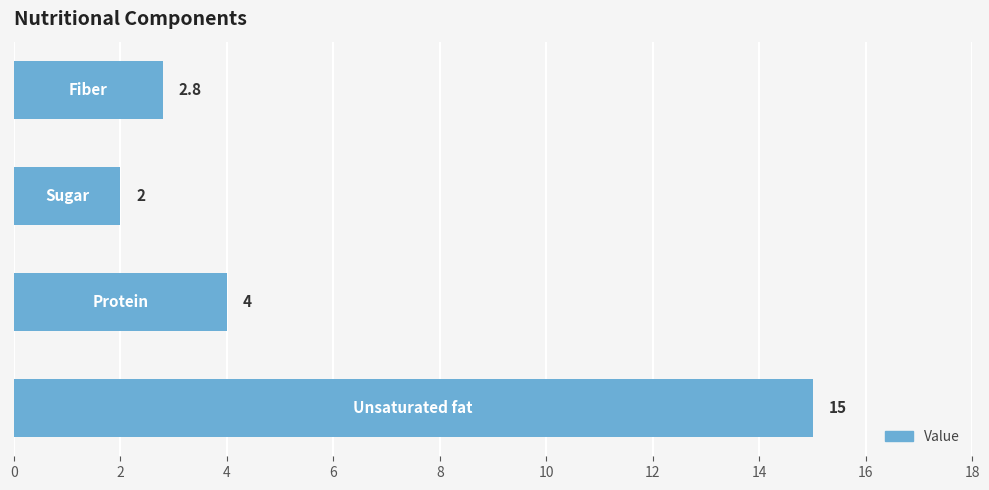

What is the greatest value displayed?

15.0